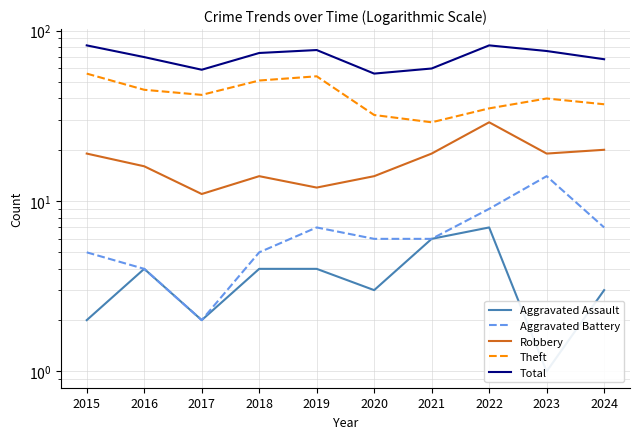

Reading left to right, transcribe all the data shown in this chart.

Aggravated Assault: 2015=2	2016=4	2017=2	2018=4	2019=4	2020=3	2021=6	2022=7	2023=1	2024=3
Aggravated Battery: 2015=5	2016=4	2017=2	2018=5	2019=7	2020=6	2021=6	2022=9	2023=14	2024=7
Robbery: 2015=19	2016=16	2017=11	2018=14	2019=12	2020=14	2021=19	2022=29	2023=19	2024=20
Theft: 2015=56	2016=45	2017=42	2018=51	2019=54	2020=32	2021=29	2022=35	2023=40	2024=37
Total: 2015=82	2016=70	2017=59	2018=74	2019=77	2020=56	2021=60	2022=82	2023=76	2024=68